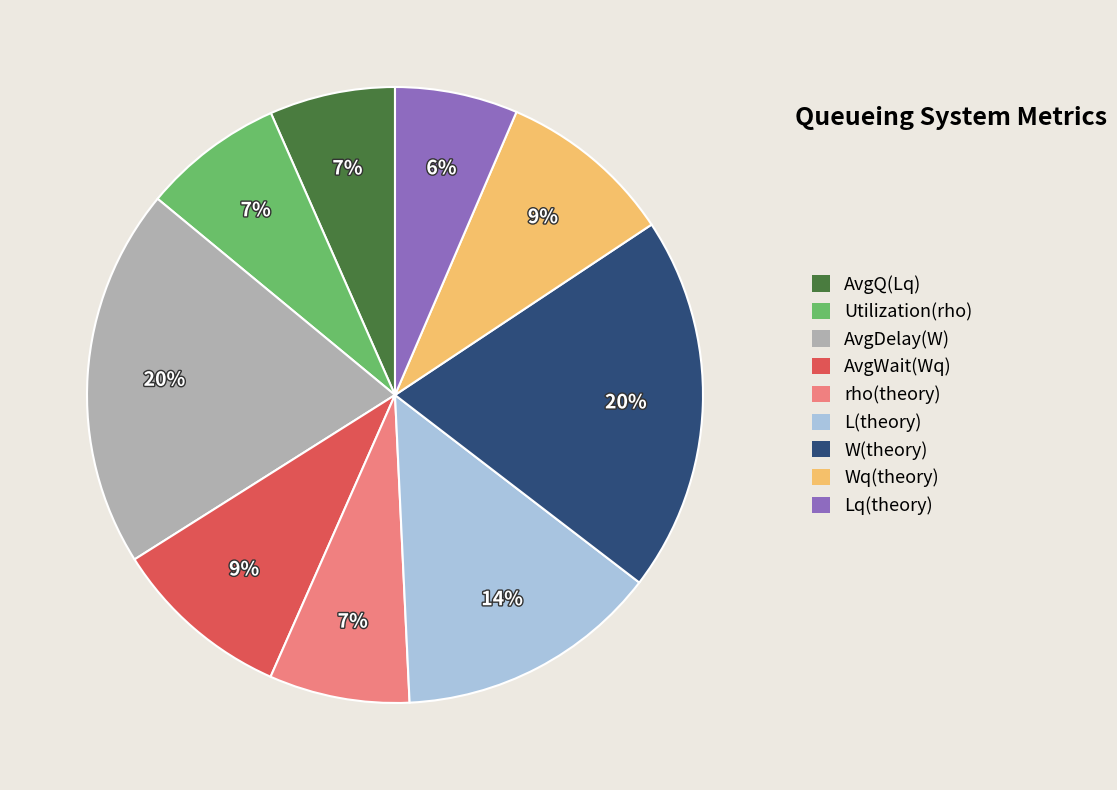

Between AvgWait(Wq) and AvgQ(Lq), which is larger?

AvgWait(Wq)